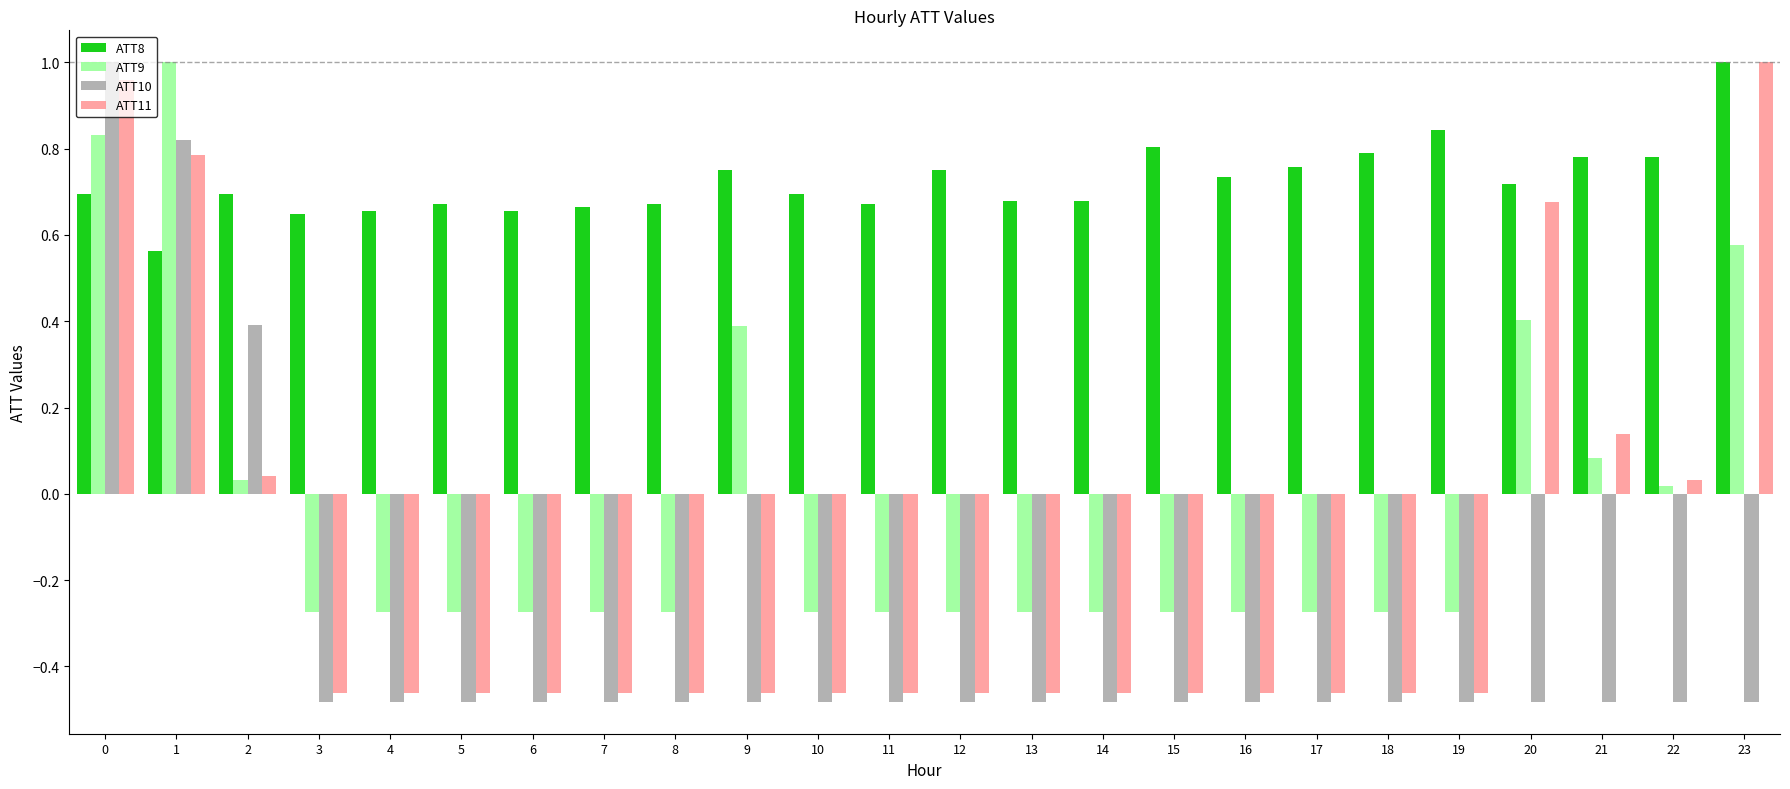

What is the difference between the second highest and minimum values in the ATT11 series?

1.4